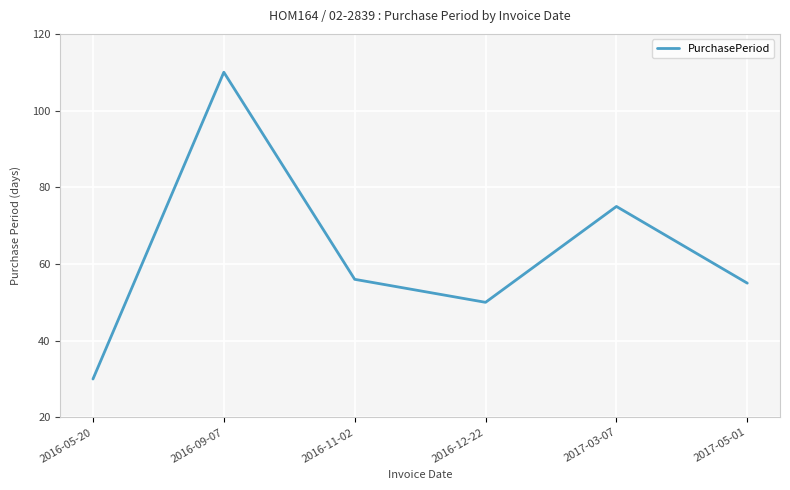

Which has a higher value, 2017-03-07 or 2016-05-20?

2017-03-07